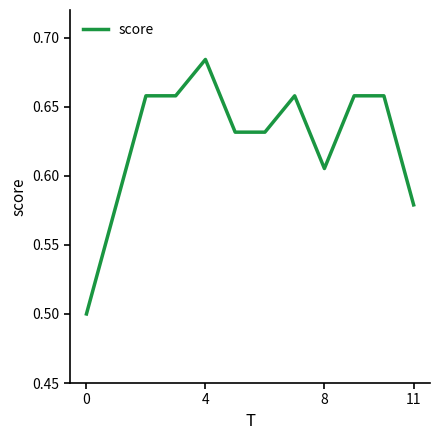

What is the minimum value shown in the chart?

0.5